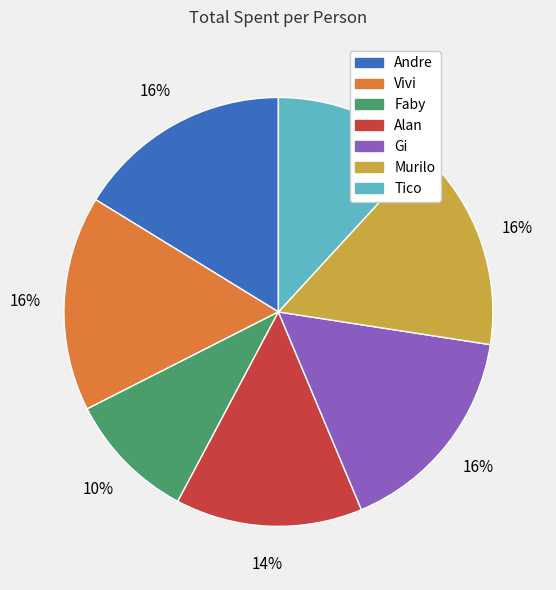

Do Tico and Faby together represent more than half of the pie?

No